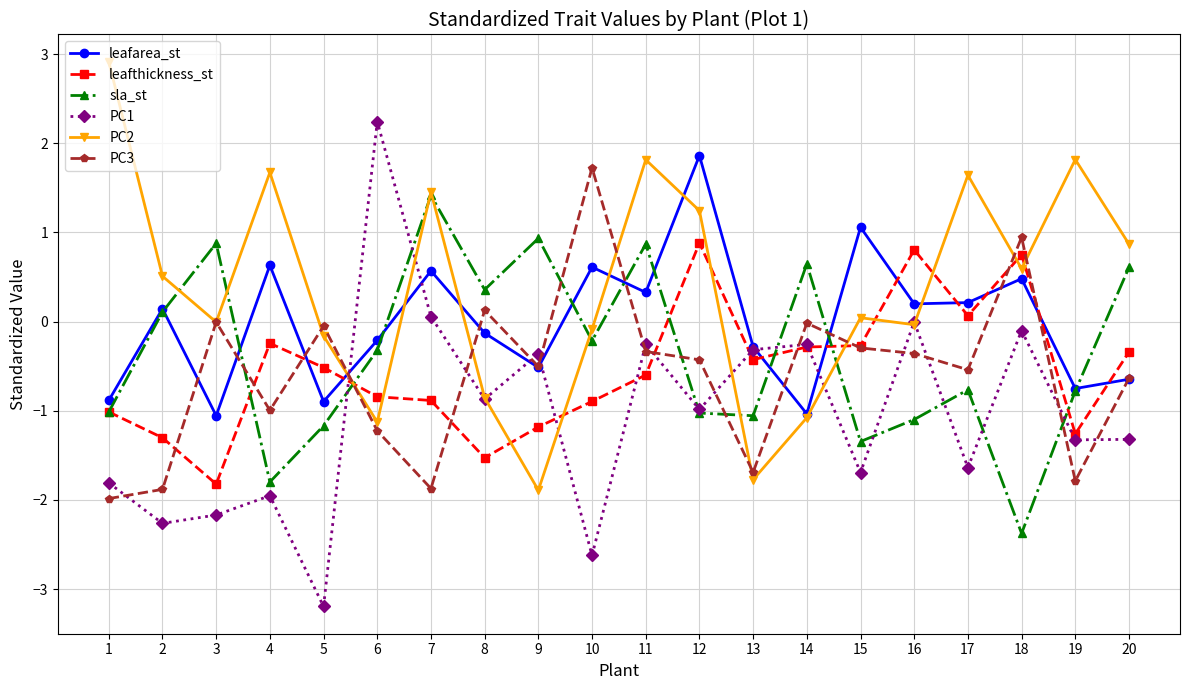

At which category does the chart reach its minimum across all series?

5